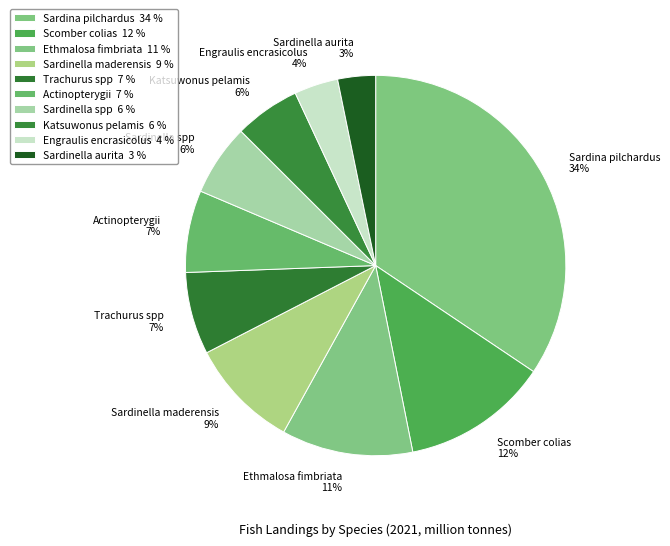

How many slices are in this pie chart?

10